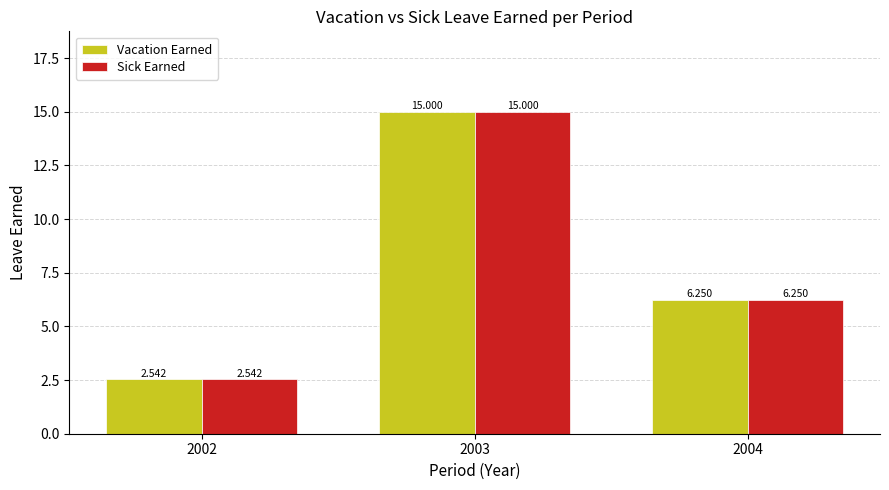

Reading right to left, list all the values displayed in this chart.

Vacation Earned: 2004=6.2	2003=15.0	2002=2.5
Sick Earned: 2004=6.2	2003=15.0	2002=2.5